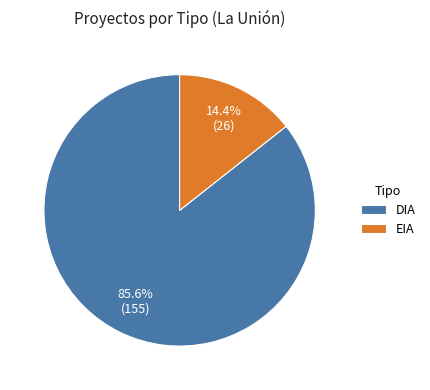

The EIA slice represents 14% of the pie. True or false?

True